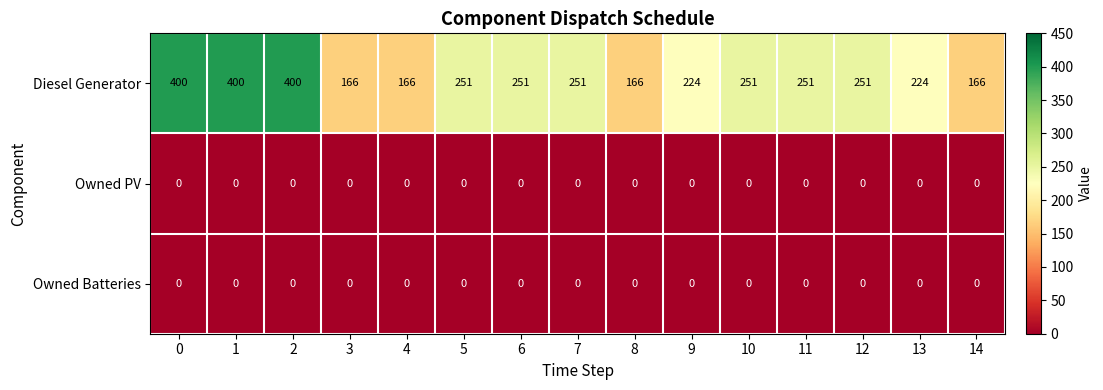

Which series has the largest range (max minus min)?

Diesel Generator